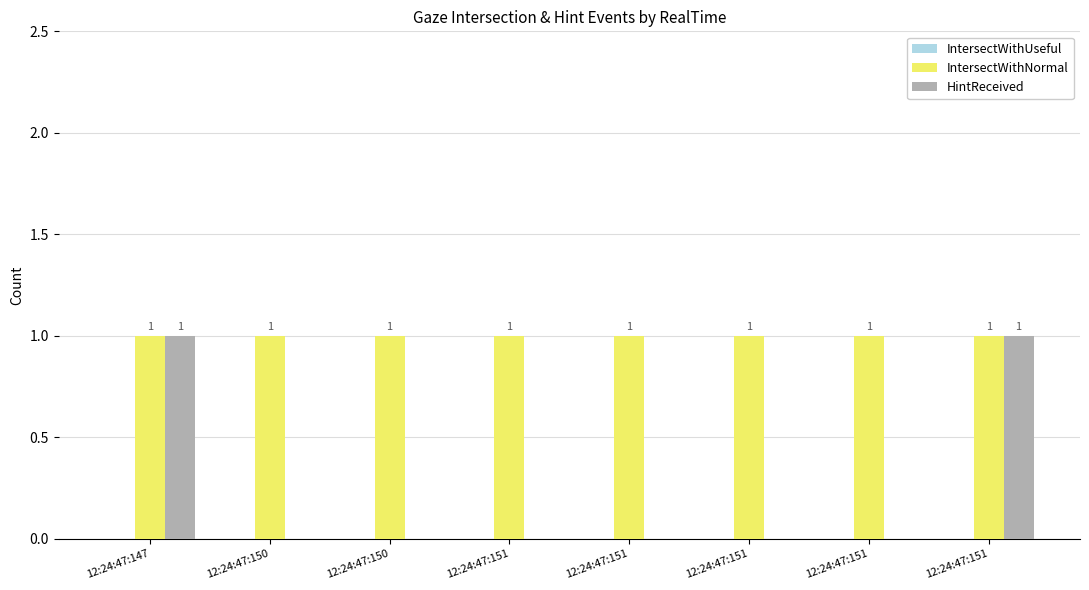

Rank the series at 12:24:47:151 from lowest to highest value.

IntersectWithUseful, HintReceived, IntersectWithNormal